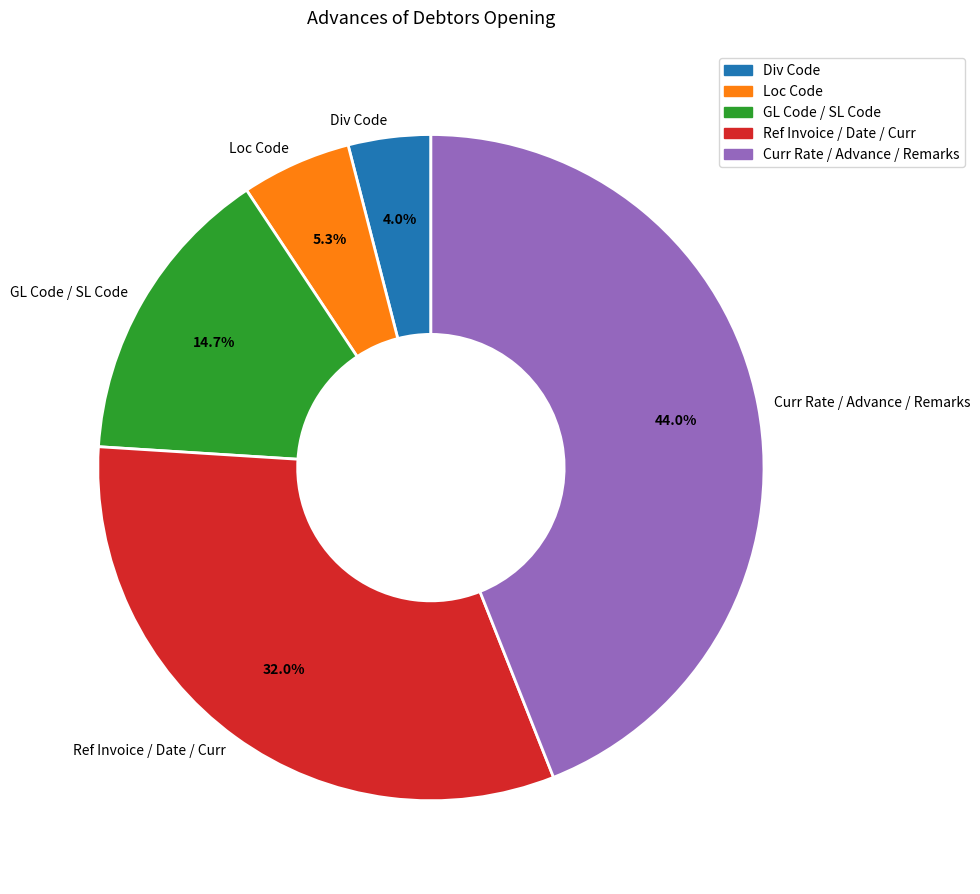

Is the sum of Curr Rate / Advance / Remarks and Ref Invoice / Date / Curr greater than half?

Yes